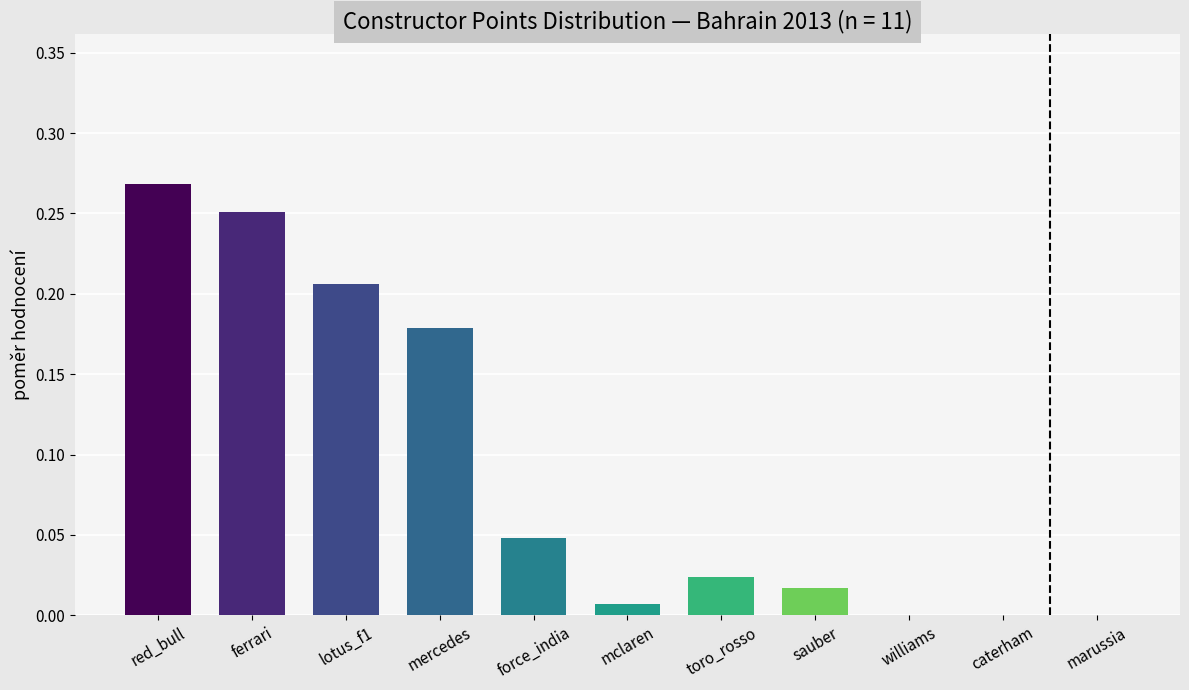

What is the sum of all values?

1.0